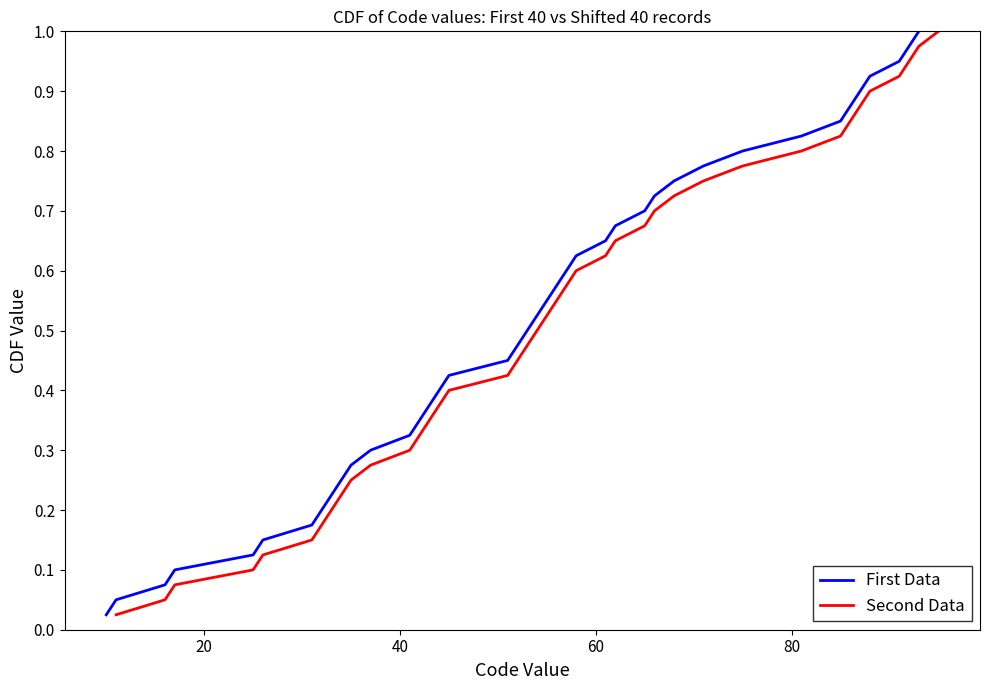

Reading left to right, what are all the values shown in this chart?

First Data: 0.0	0.1	0.1	0.1	0.1	0.1	0.2	0.2	0.2	0.2	0.3	0.3	0.3	0.3	0.4	0.4	0.4	0.5	0.5	0.5	0.5	0.6	0.6	0.6	0.6	0.7	0.7	0.7	0.7	0.8	0.8	0.8	0.8	0.8	0.9	0.9	0.9	0.9	1.0	1.0
Second Data: 0.0	0.1	0.1	0.1	0.1	0.1	0.2	0.2	0.2	0.2	0.3	0.3	0.3	0.3	0.4	0.4	0.4	0.5	0.5	0.5	0.5	0.6	0.6	0.6	0.6	0.7	0.7	0.7	0.7	0.8	0.8	0.8	0.8	0.8	0.9	0.9	0.9	0.9	1.0	1.0